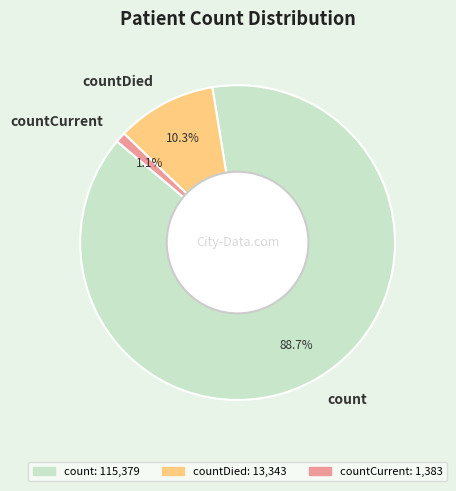

Is countDied the majority of the pie?

No